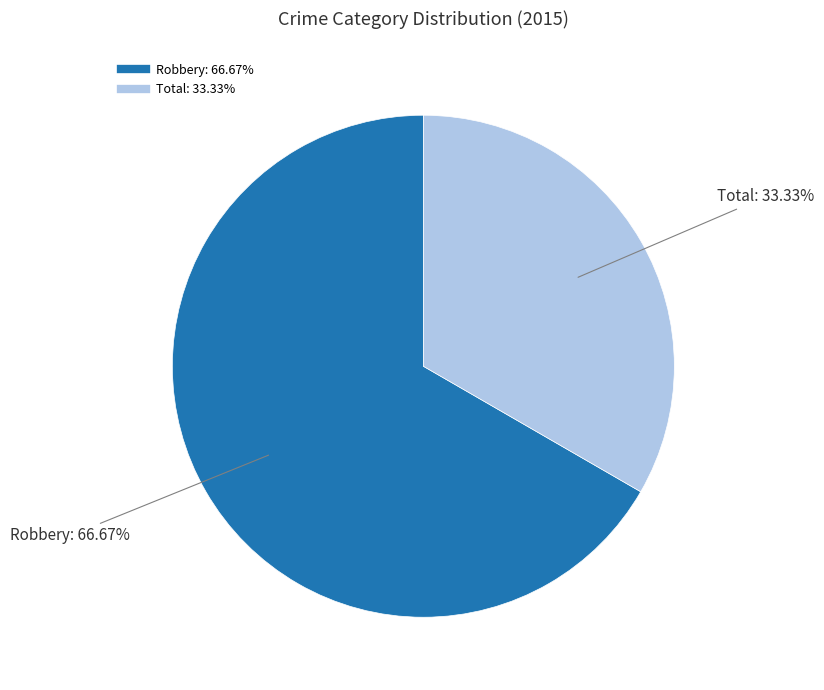

To the nearest percent, what portion does Total represent?

33%